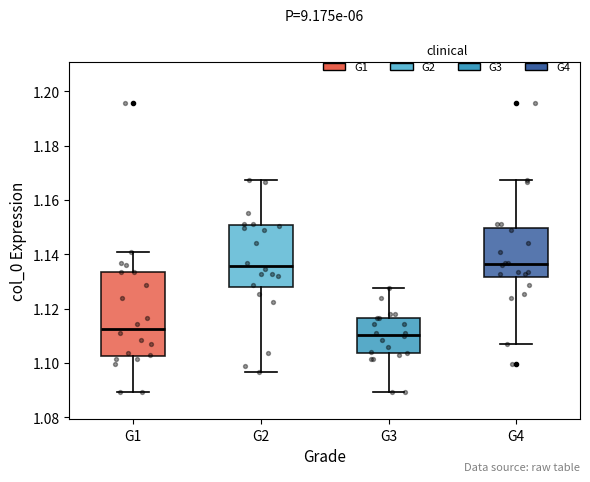

Which box is the tallest, from its lower edge to its upper edge?

G1